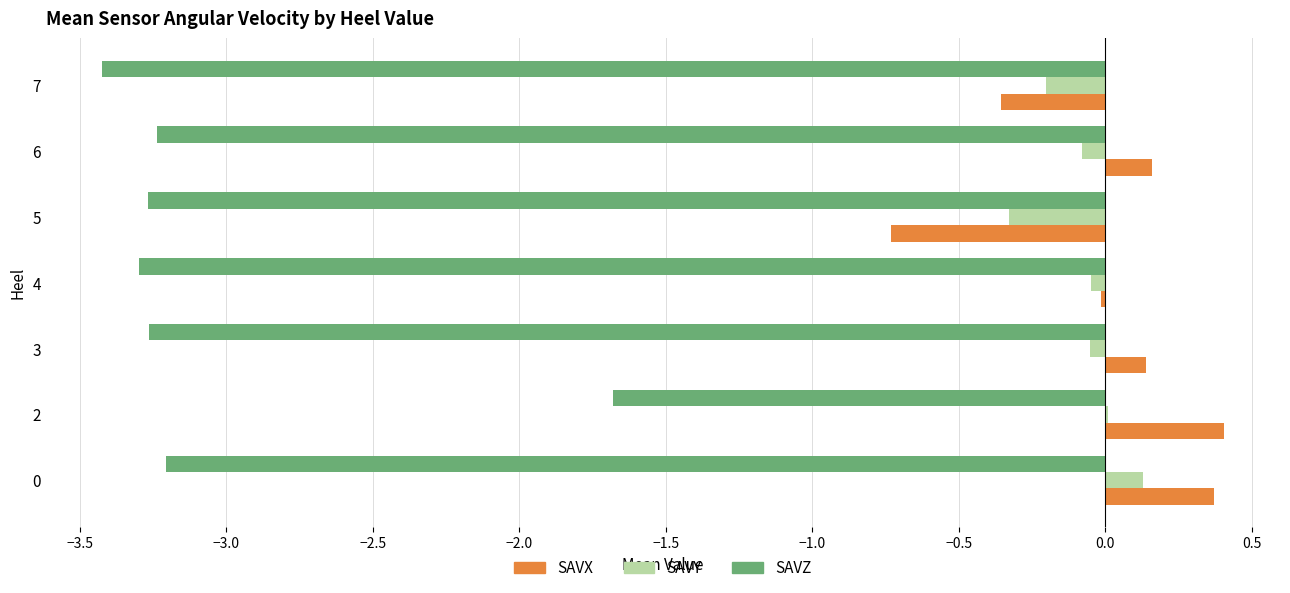

At which category is the sum across all series the highest?

2